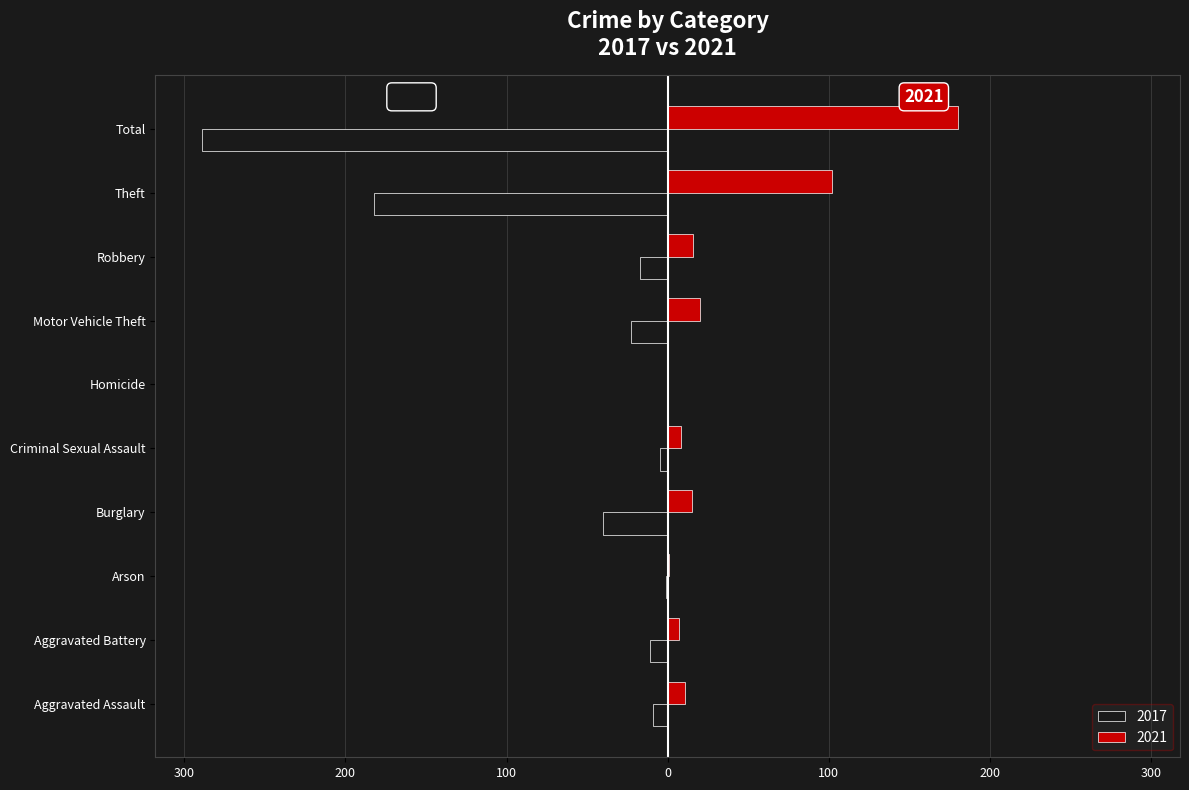

What are all the series names shown in the legend?

2017, 2021